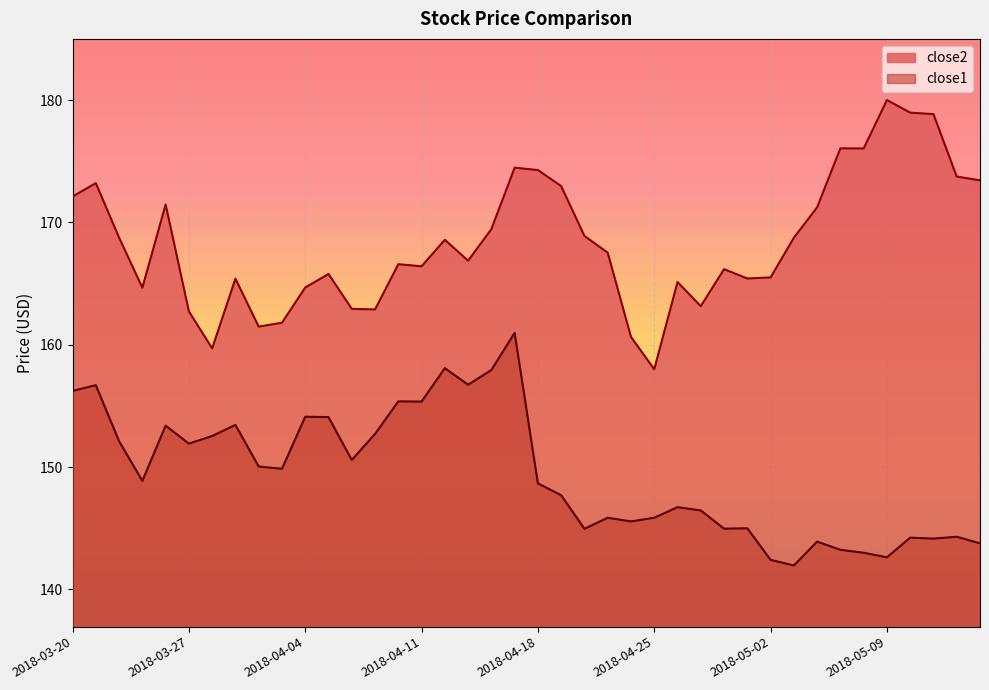

What is the smallest value displayed?

142.0